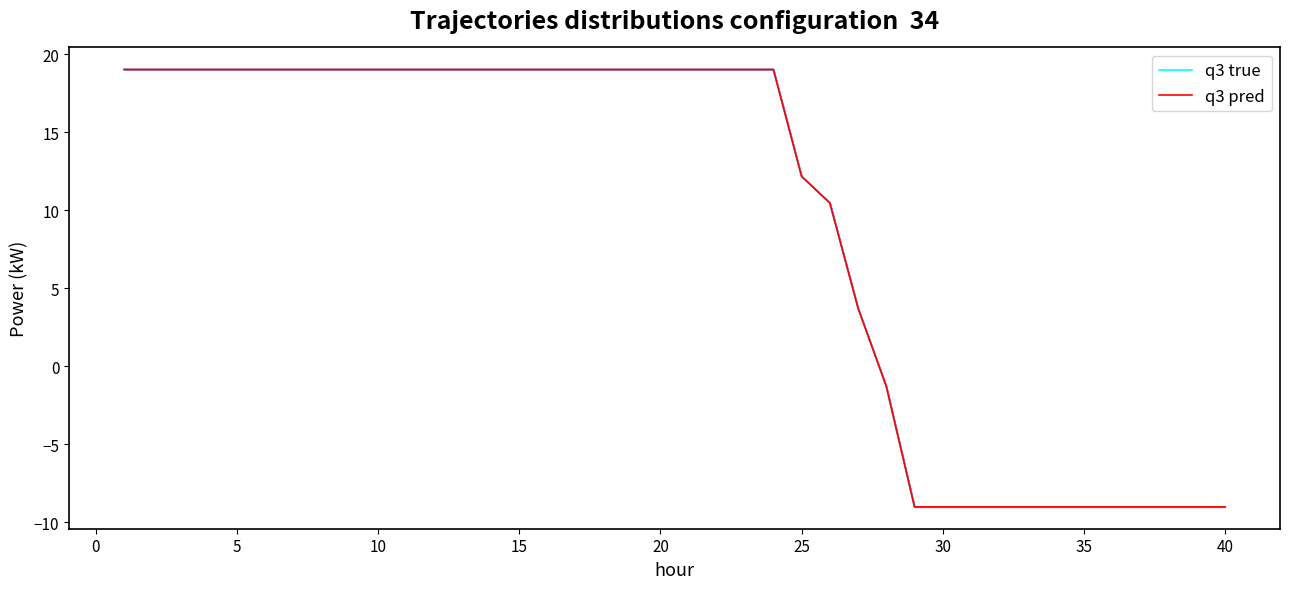

What is the maximum value for q3 pred?

19.0